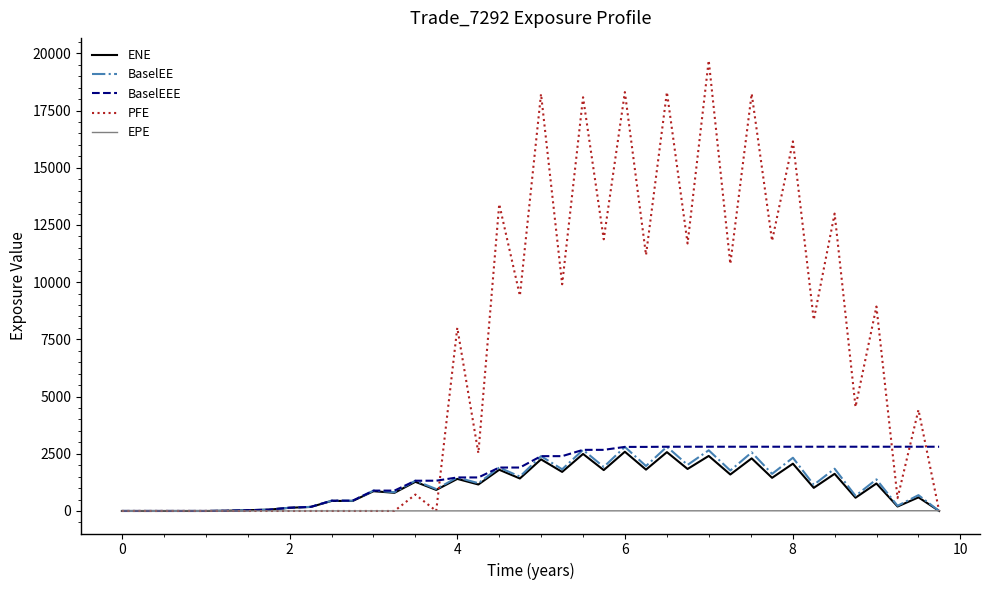

Does the chart have visible grid lines?

No